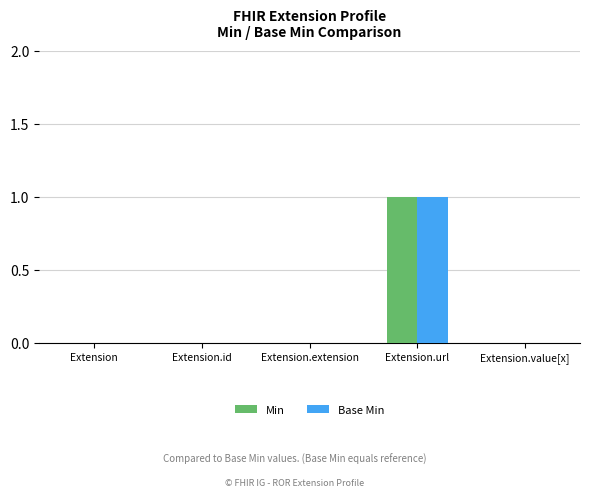

What is the sum of all Min values?

1